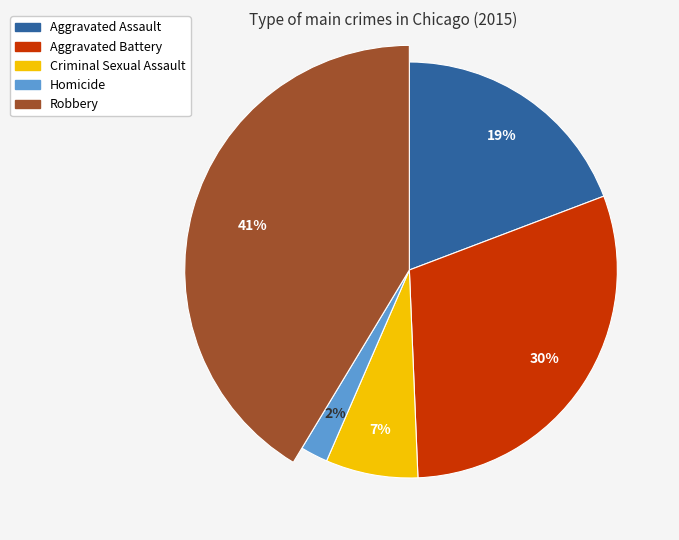

Which slice is the smallest?

Homicide